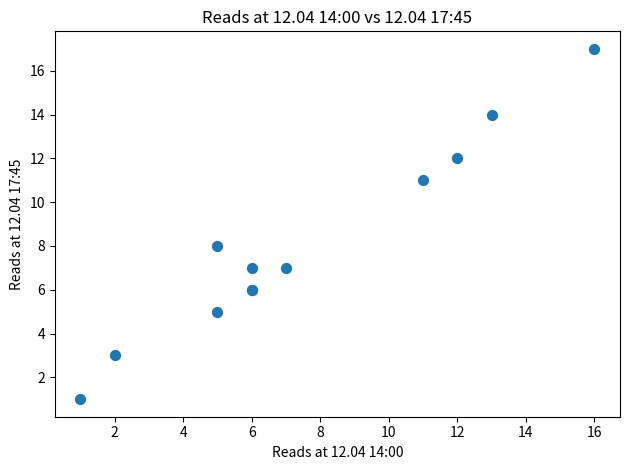

What Y value in the scatter plot is closest to 9?

8